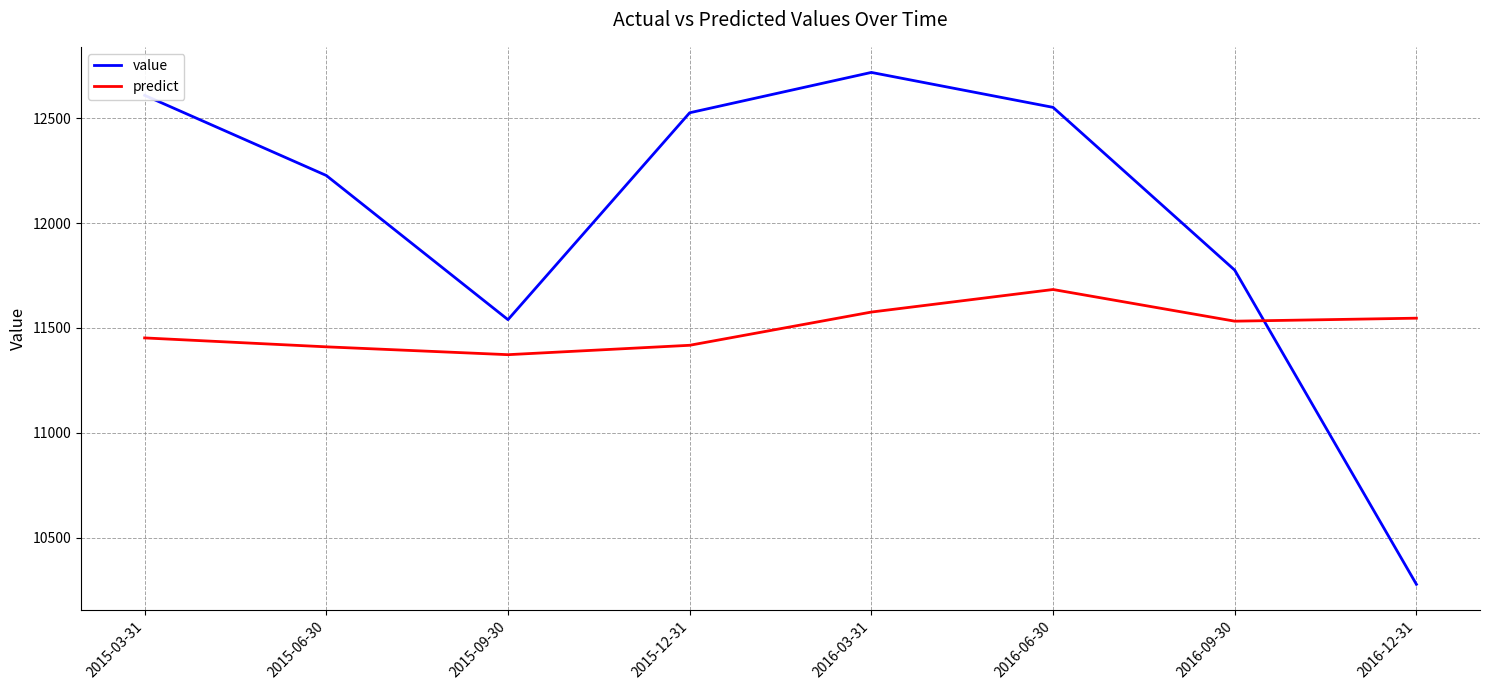

What is the spread (max minus min) of values at 2016-09-30?

243.4